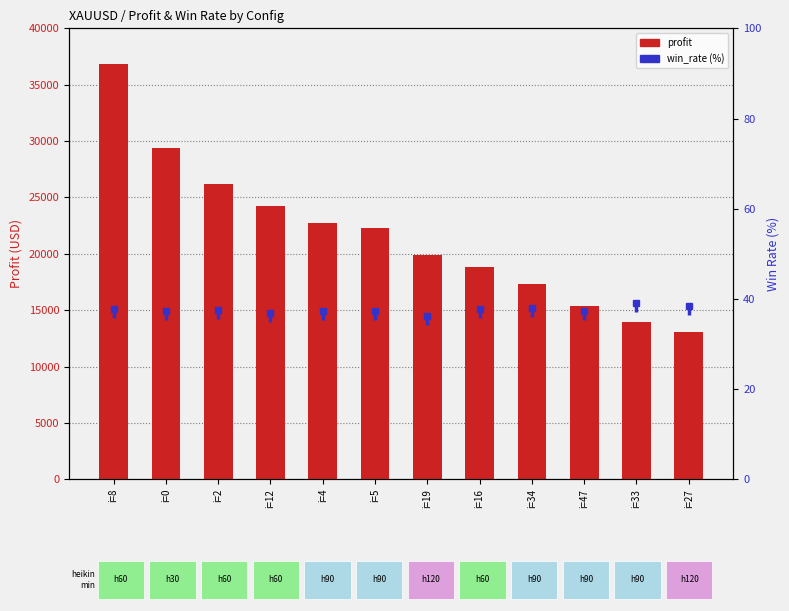

What is the label of the 4th bar from the left?

i=12